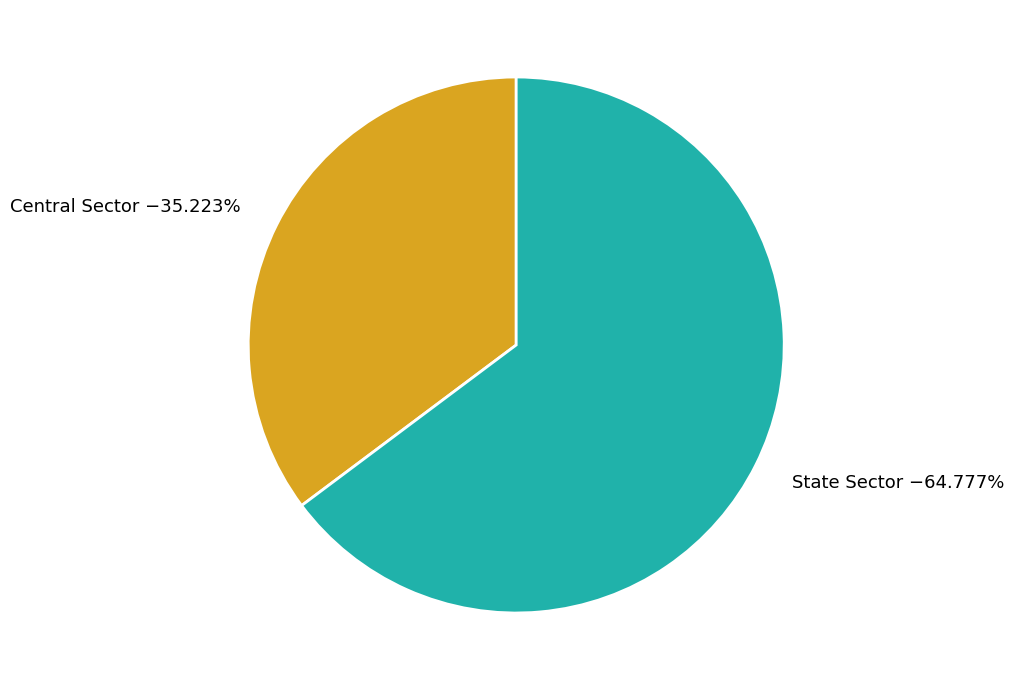

Rank the categories by value from highest to lowest.

State Sector, Central Sector